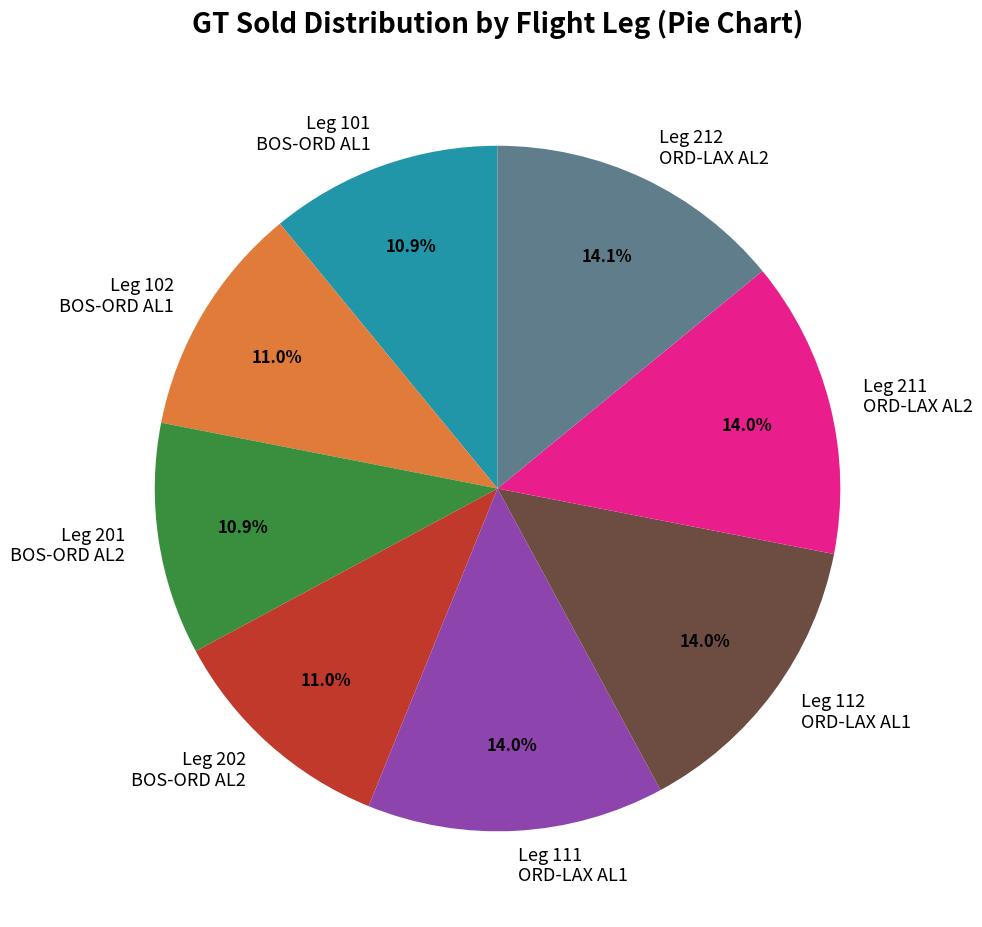

Does any single category account for the majority?

No